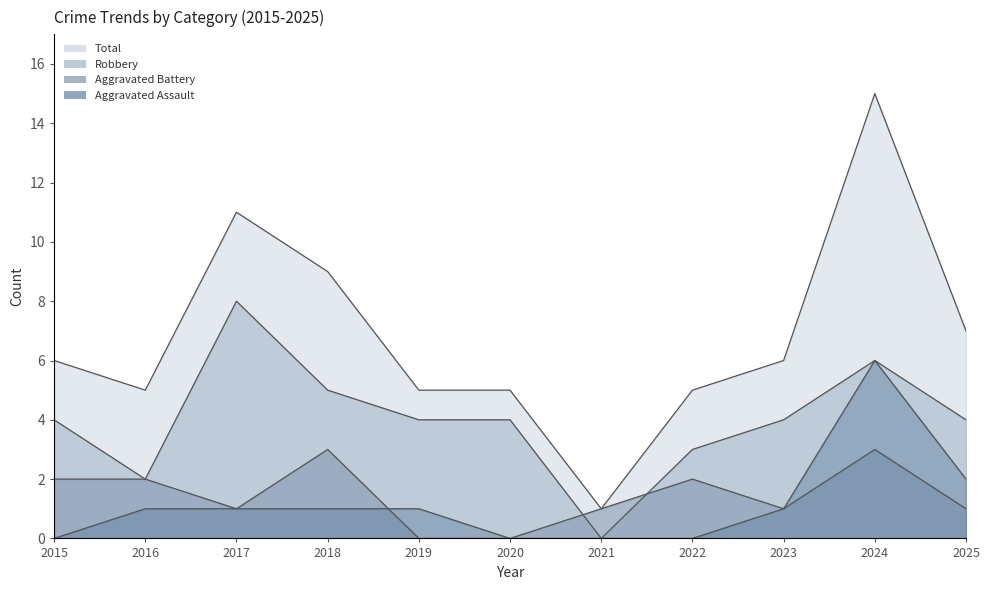

Which series has the largest total across all categories?

Total